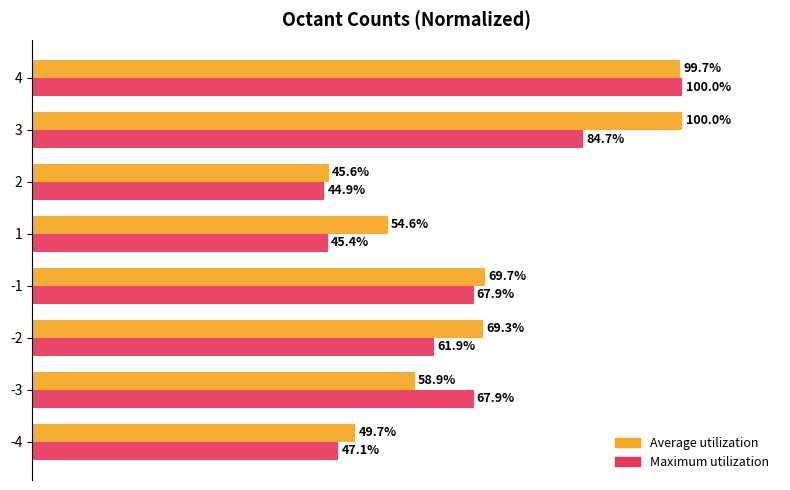

Which series has the widest spread of values?

Maximum utilization